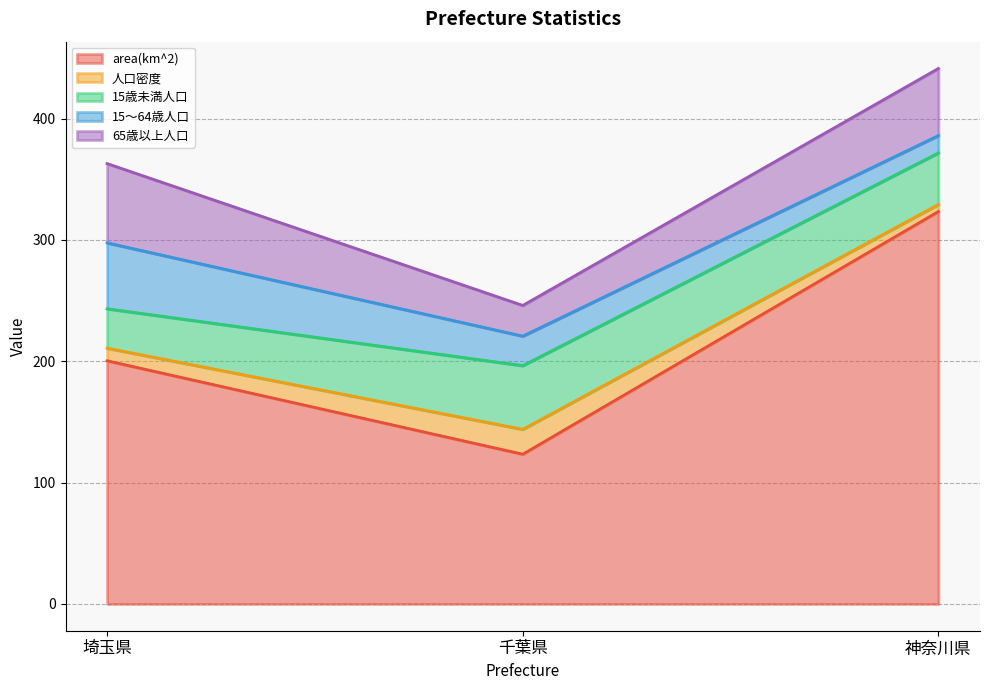

What is the greatest value displayed?

323.4